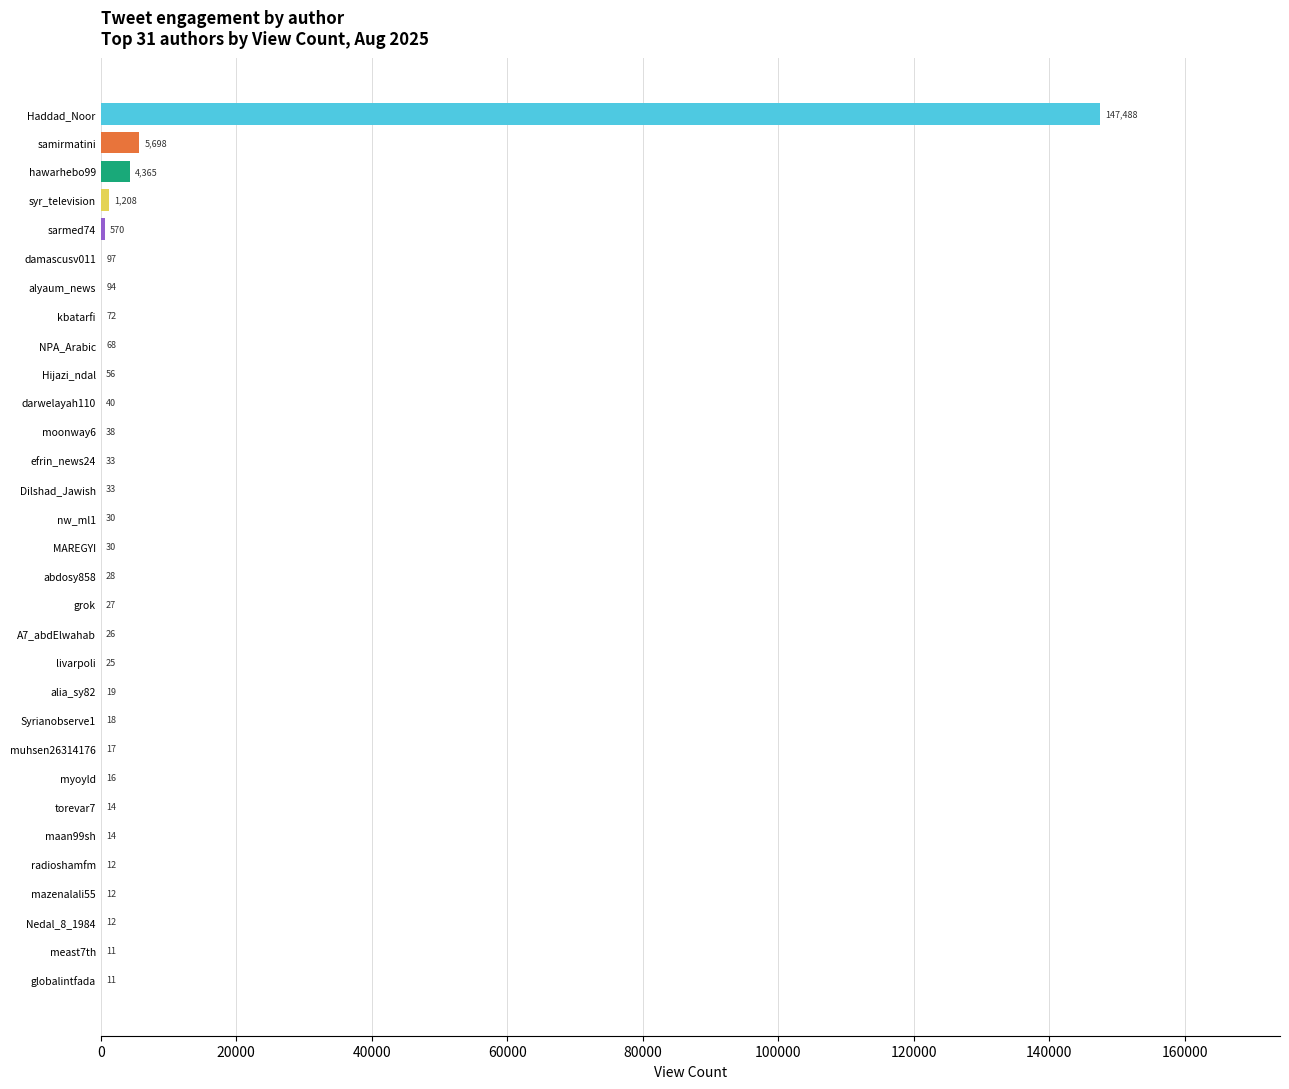

What is the maximum value shown in the chart?

147488